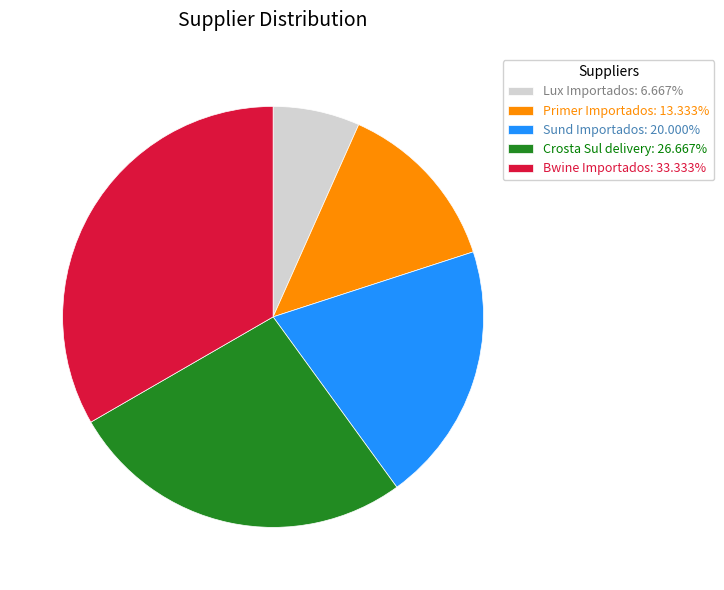

The Sund Importados slice represents 20% of the pie. True or false?

True